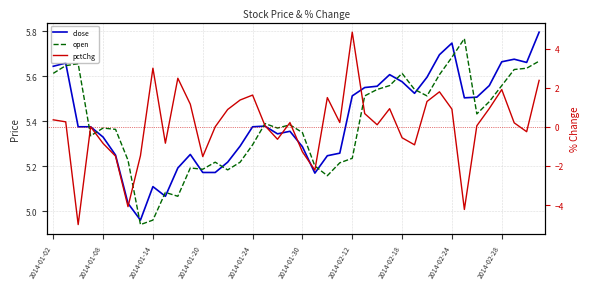

How many values in the open series are below 5?

2